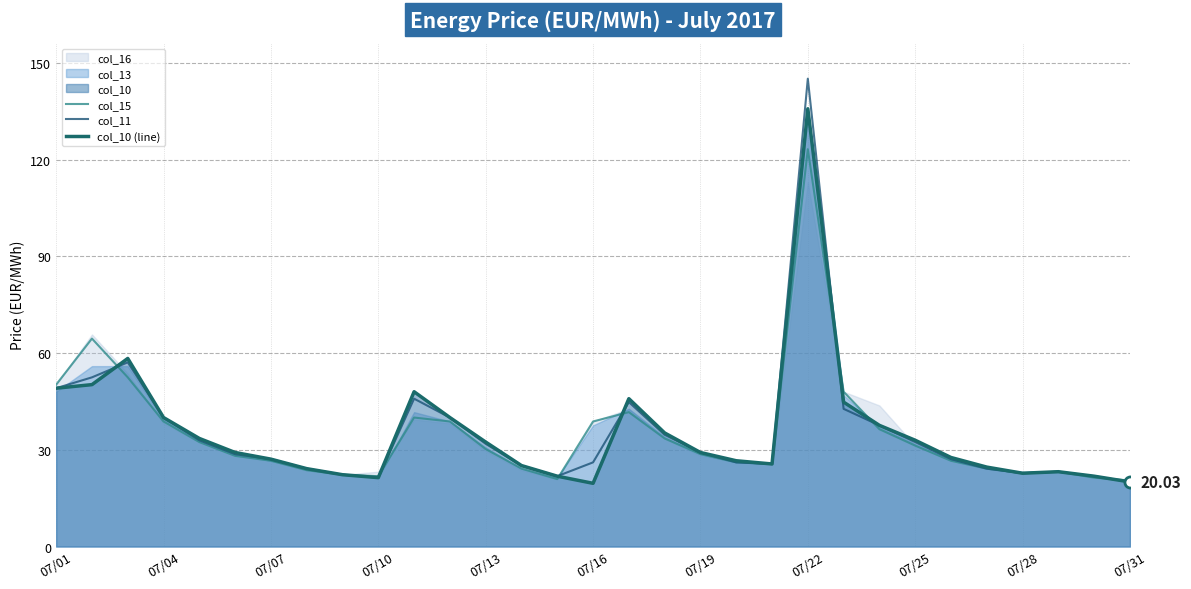

What is the value of the col_10 (line) point at the 19th from the left?

29.2